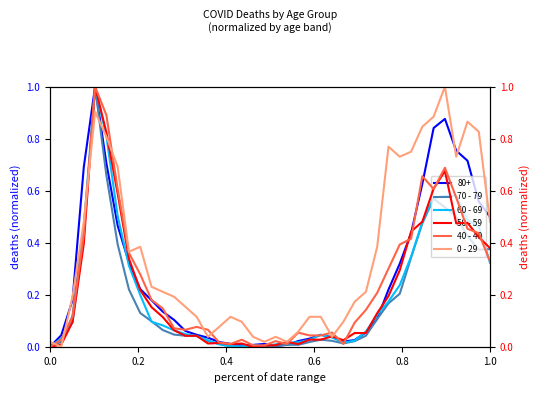

The value of 80+ at 1.0 is 0.5. True or false?

True